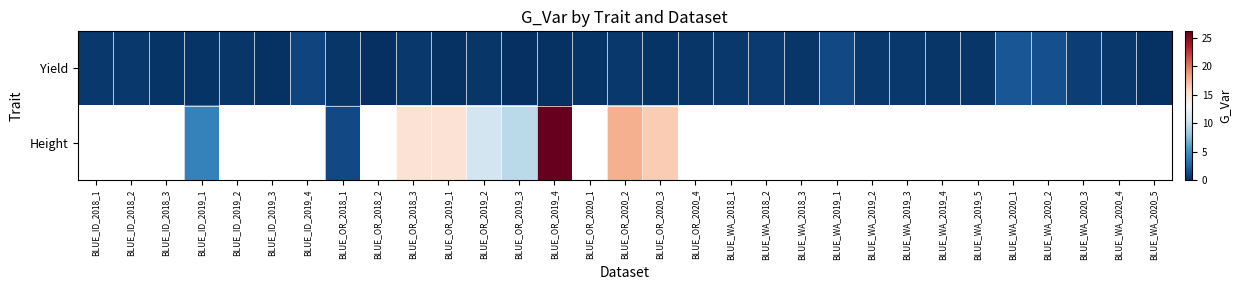

Rank the series by their maximum value, from lowest to highest.

Yield, Height